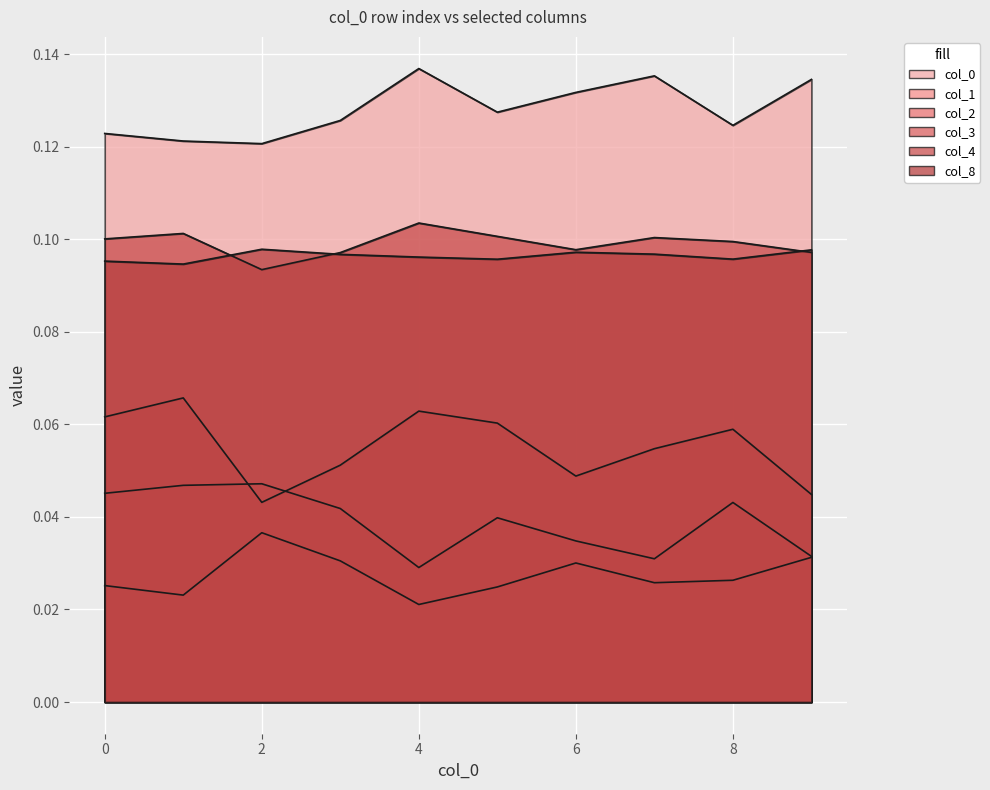

Reading left to right, list all the values displayed in this chart.

0: 0.1	0.1	0.1	0.1	0.1	0.1	0.1	0.1	0.1	0.1
1: 0.0	0.0	0.0	0.0	0.0	0.0	0.0	0.0	0.0	0.0
2: 0.0	0.0	0.0	0.0	0.0	0.0	0.0	0.0	0.0	0.0
3: 0.1	0.1	0.0	0.1	0.1	0.1	0.0	0.1	0.1	0.0
4: 0.1	0.1	0.1	0.1	0.1	0.1	0.1	0.1	0.1	0.1
8: 0.1	0.1	0.1	0.1	0.1	0.1	0.1	0.1	0.1	0.1